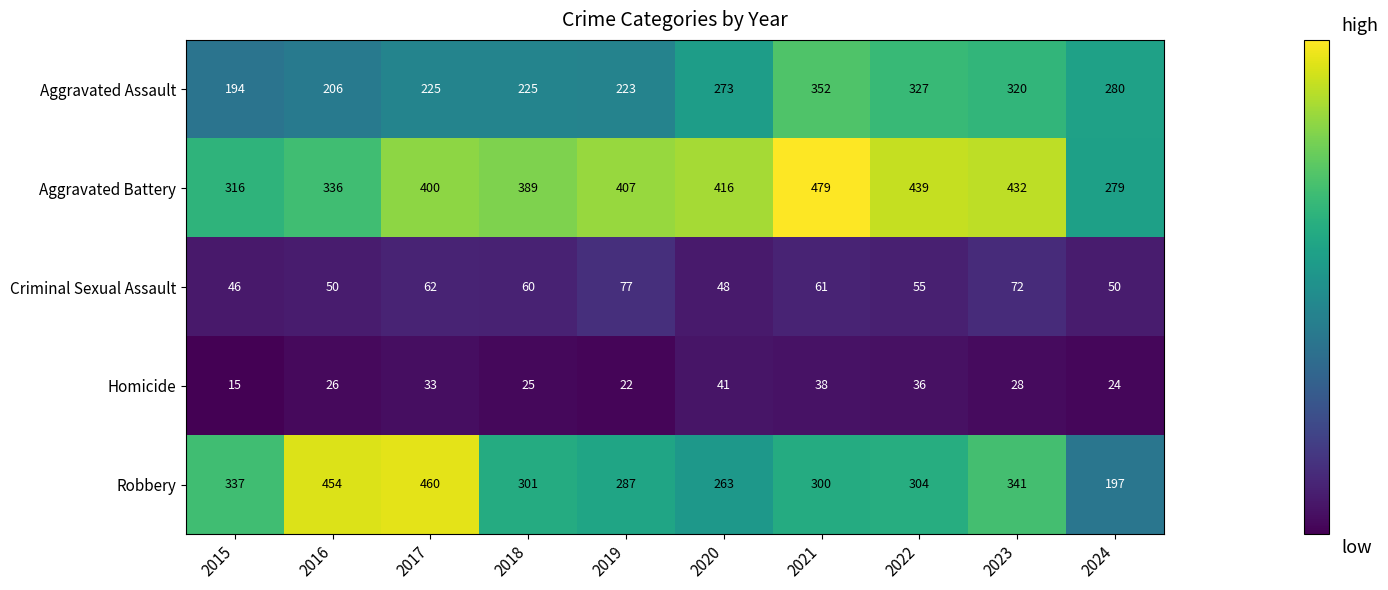

At which category is the sum across all series the highest?

2021